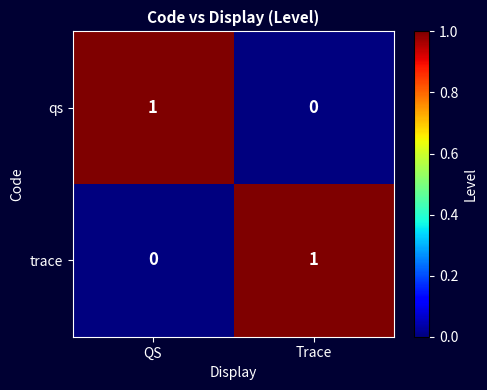

The value of qs at Trace is 0. True or false?

True